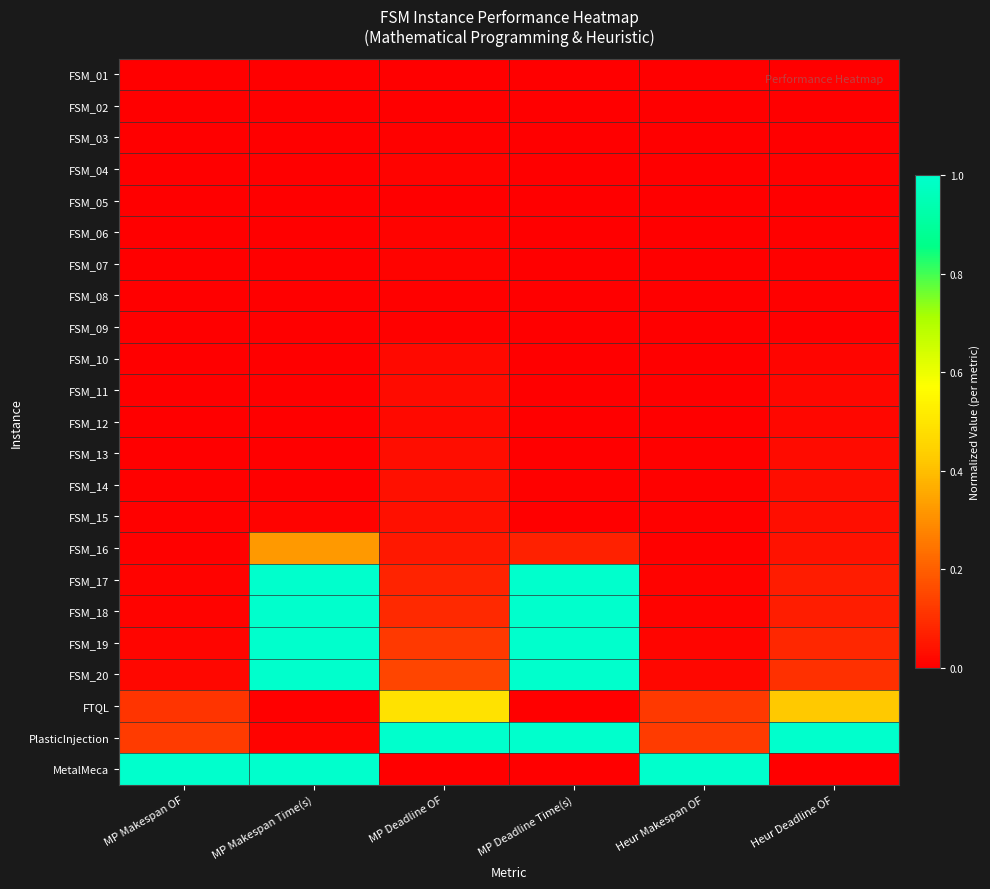

Which category has the highest value across all series?

MP Deadline Time(s)